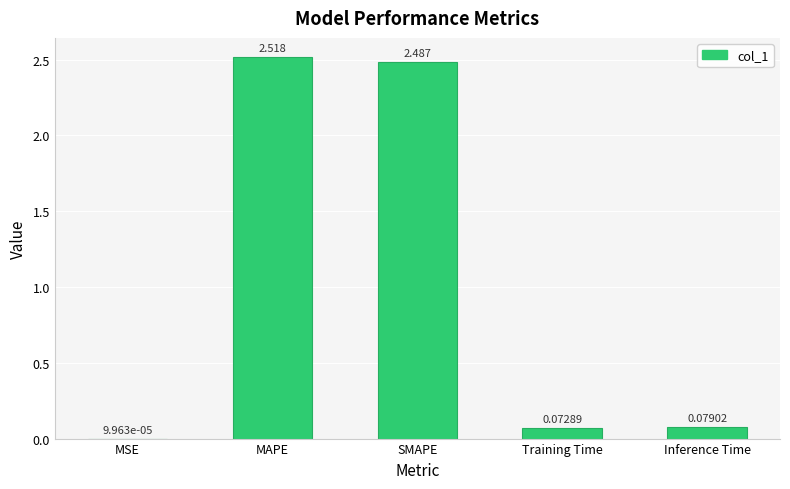

Which label corresponds to the largest value in the chart?

MAPE